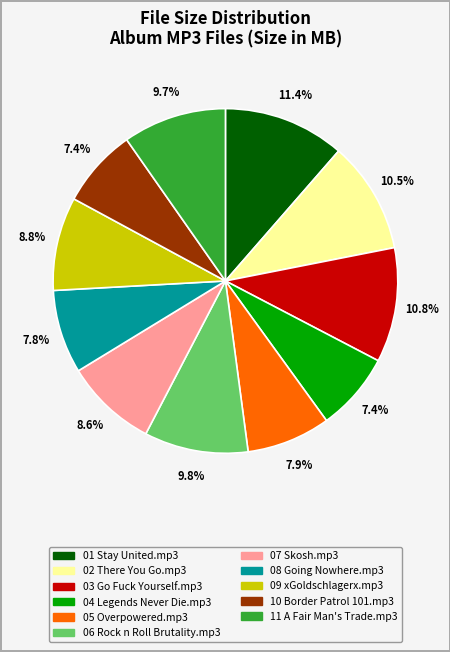

To the nearest percent, what is the average slice percentage?

9%